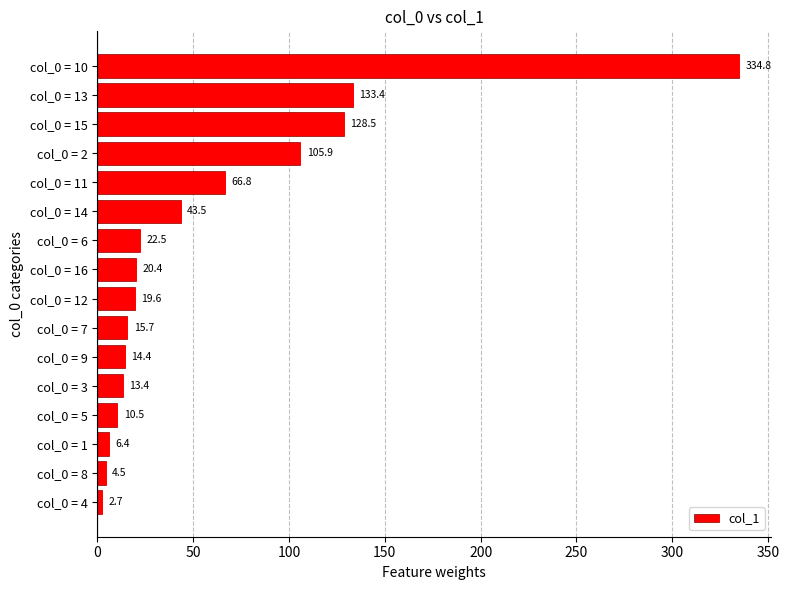

Reading top to bottom, transcribe all the data shown in this chart.

col_0 = 10=334.8	col_0 = 13=133.4	col_0 = 15=128.5	col_0 = 2=105.9	col_0 = 11=66.8	col_0 = 14=43.5	col_0 = 6=22.5	col_0 = 16=20.4	col_0 = 12=19.6	col_0 = 7=15.7	col_0 = 9=14.4	col_0 = 3=13.4	col_0 = 5=10.5	col_0 = 1=6.4	col_0 = 8=4.5	col_0 = 4=2.7